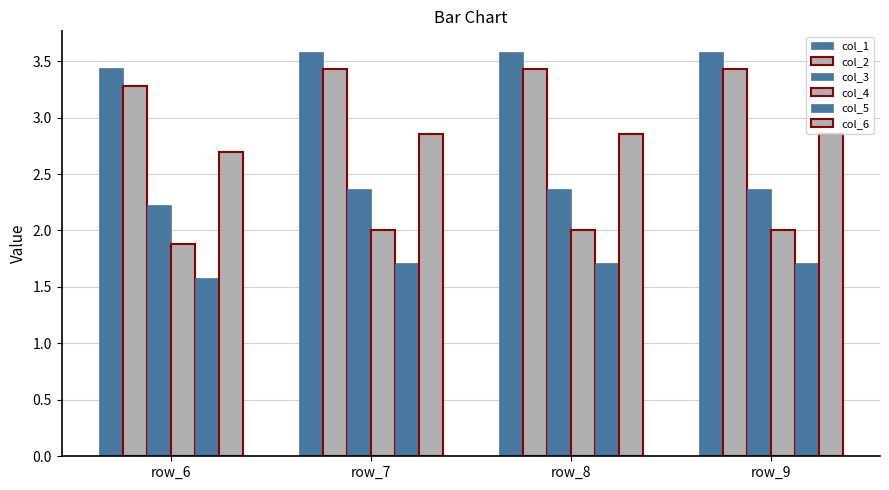

How many data points does each series have?

4